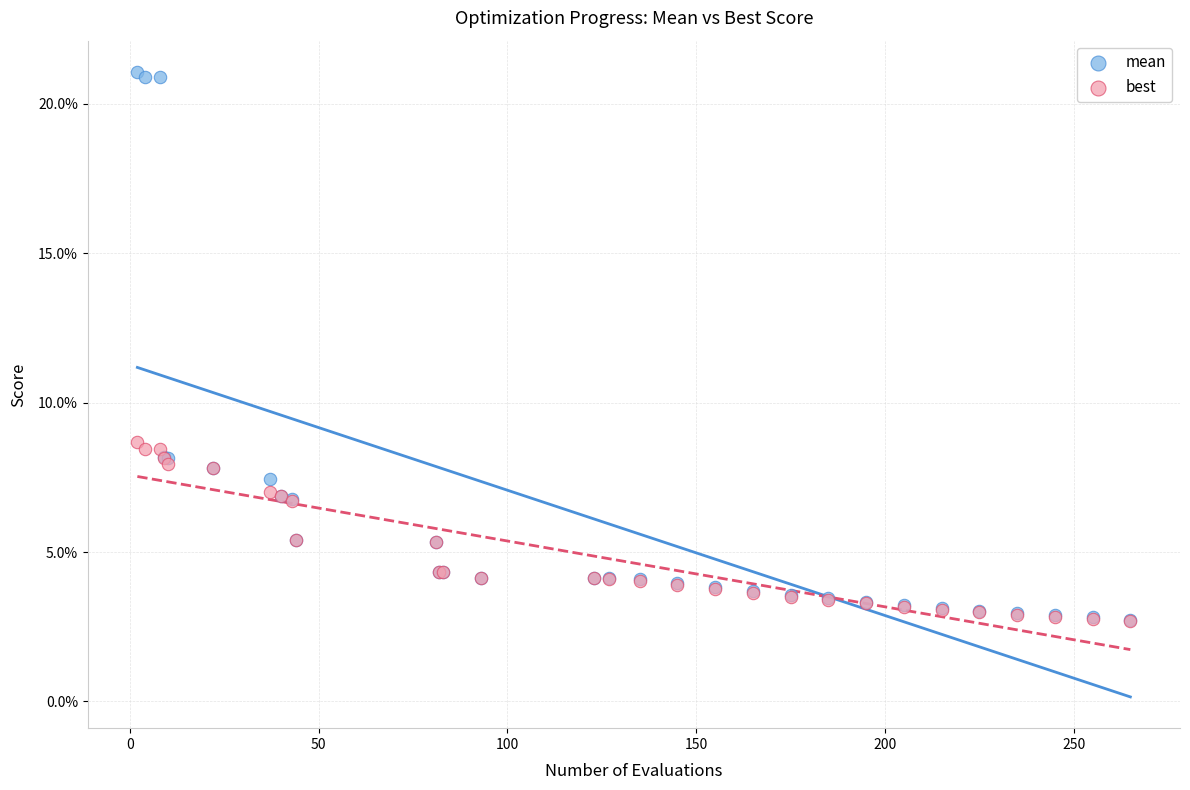

Which series contains the highest Y value?

mean